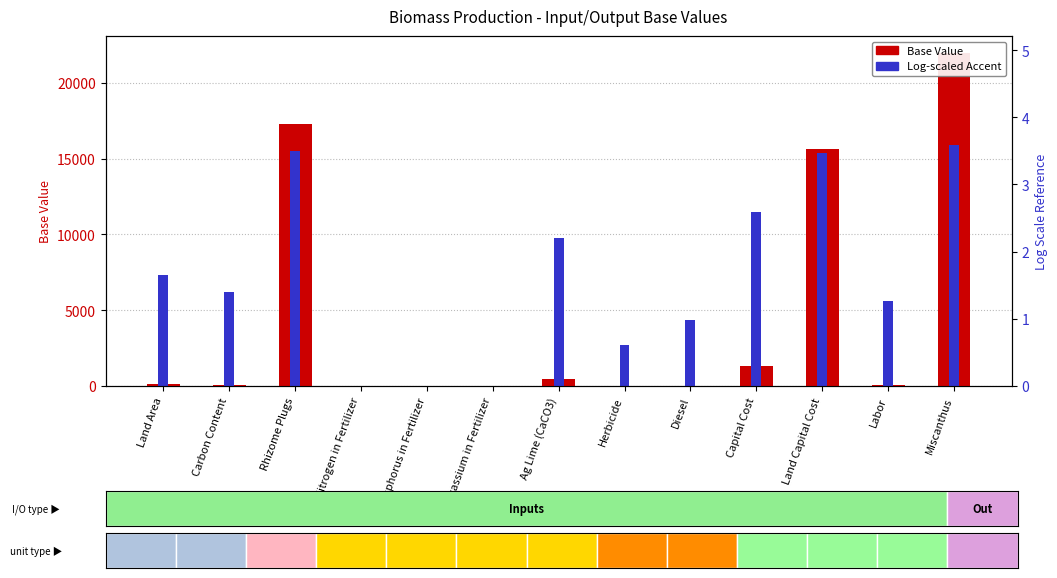

What is the average value of the Base Value series?

4380.7